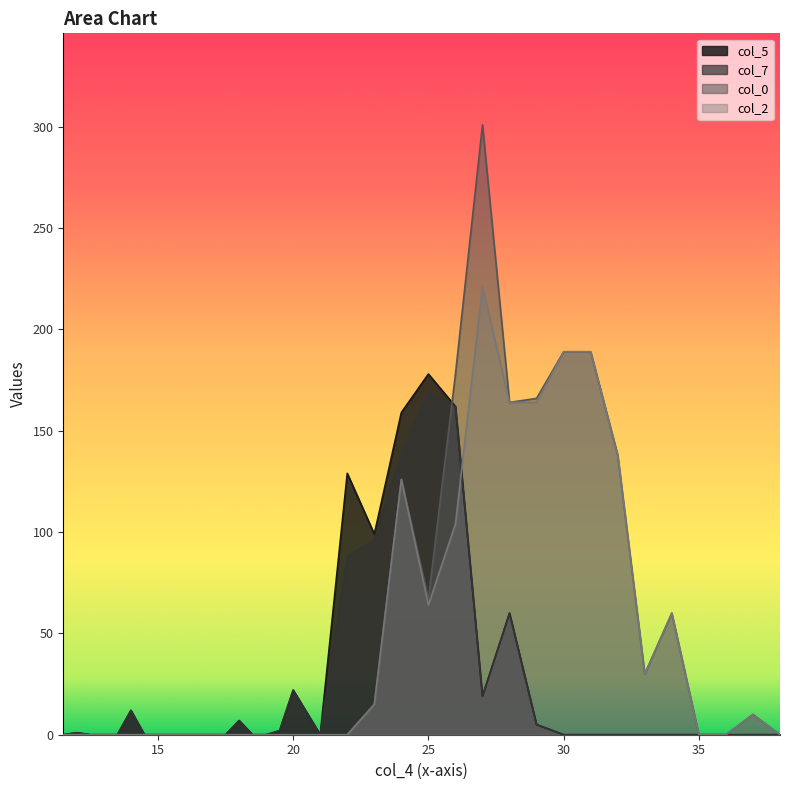

In col_0, how many points are lower than both neighbors (excluding endpoints)?

3